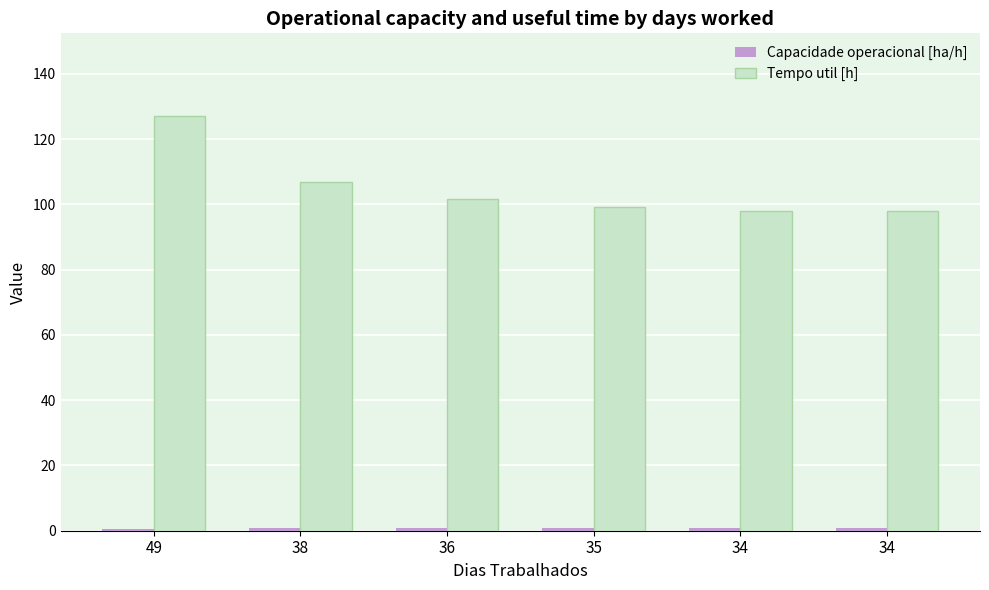

Count the number of categories in the chart.

6